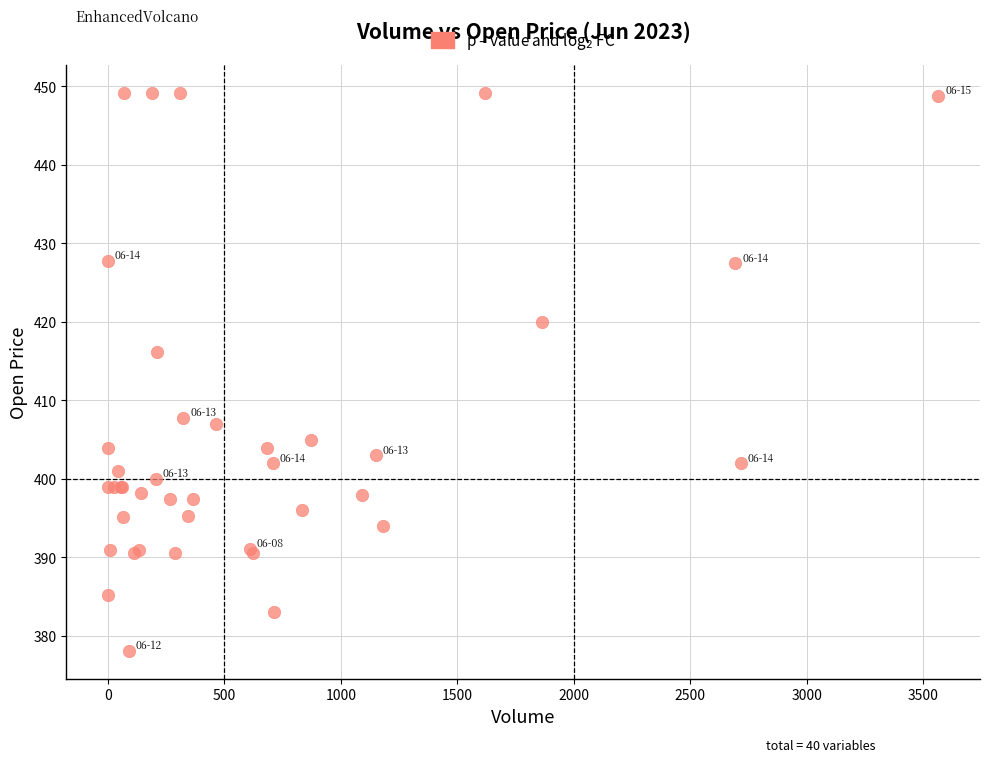

What Y value in the scatter plot is closest to 413?

416.2